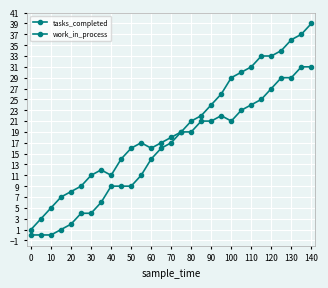

Is this an area chart (filled region under the line)?

No